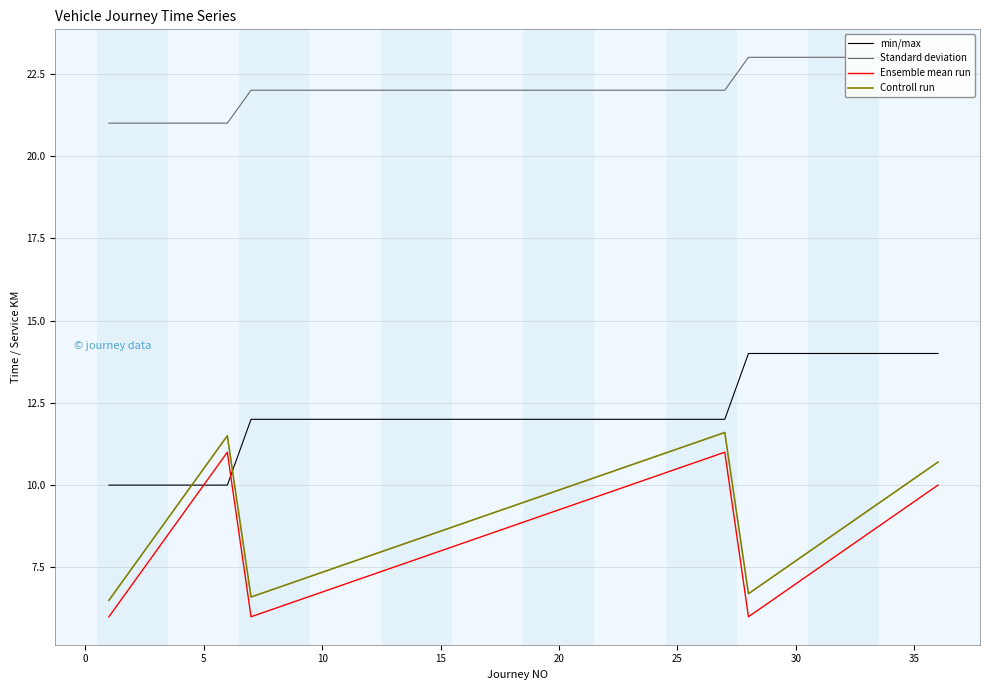

True or false: Ensemble mean run and Standard deviation intersect in this chart.

False